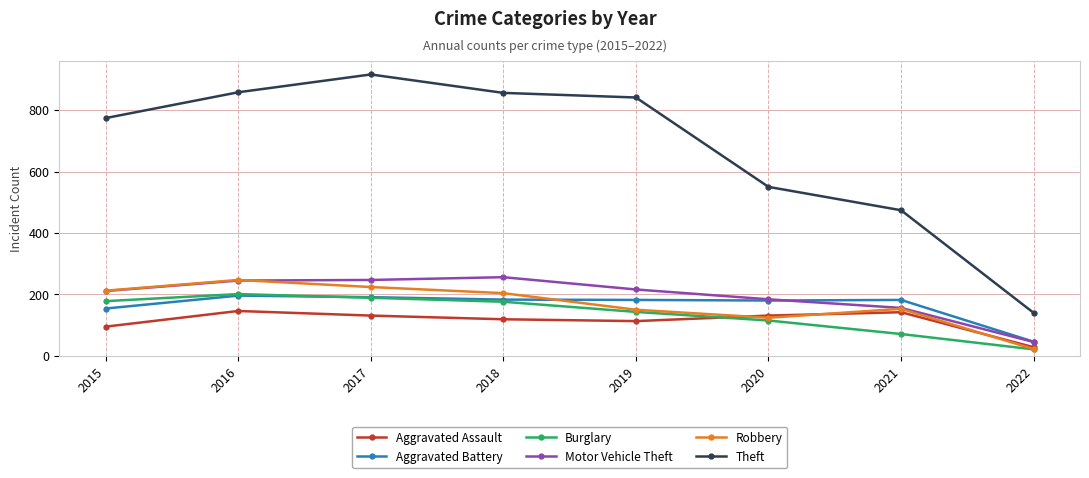

What is the total value across all series at 2020?

1284